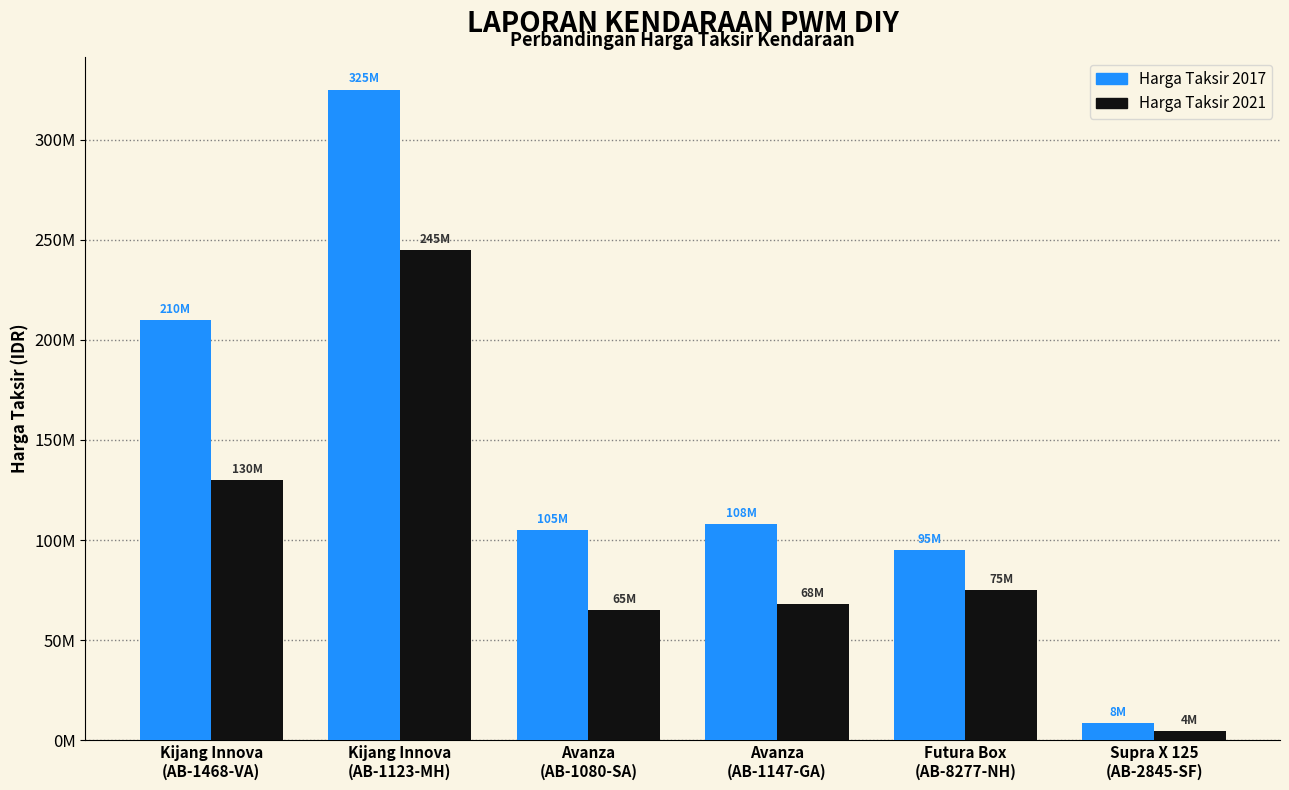

Are the bars grouped side by side (vs. stacked)?

Yes